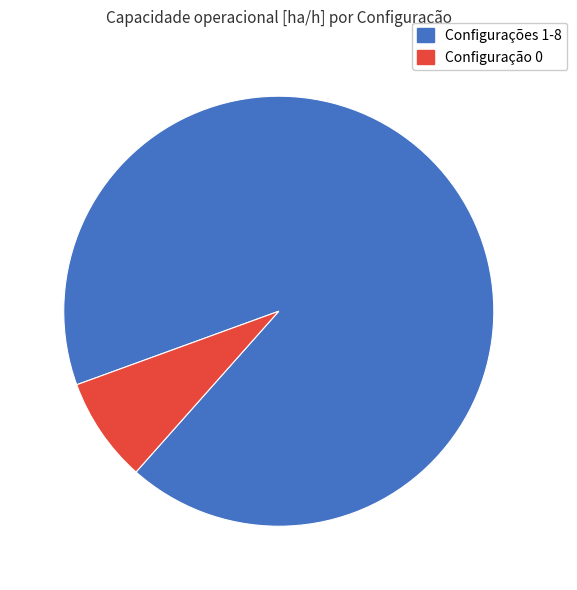

How many slices are in this pie chart?

2